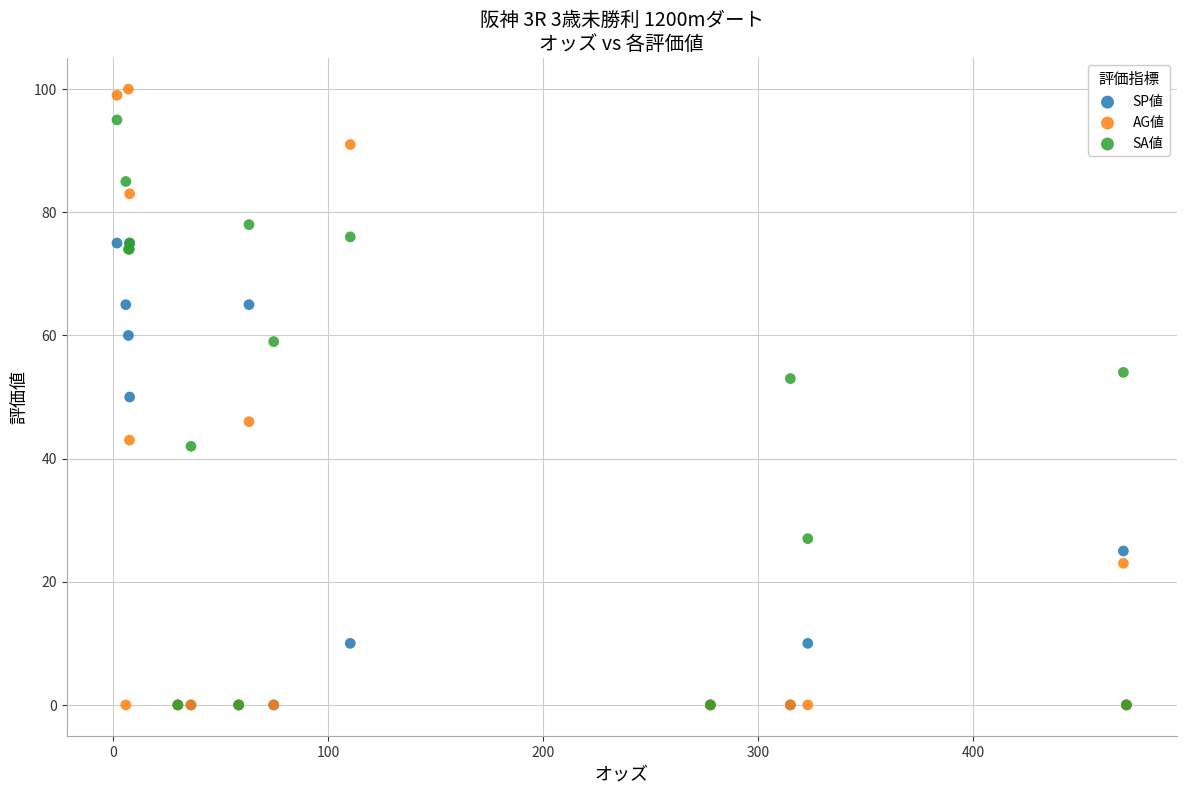

Which series reaches the maximum Y coordinate?

AG値